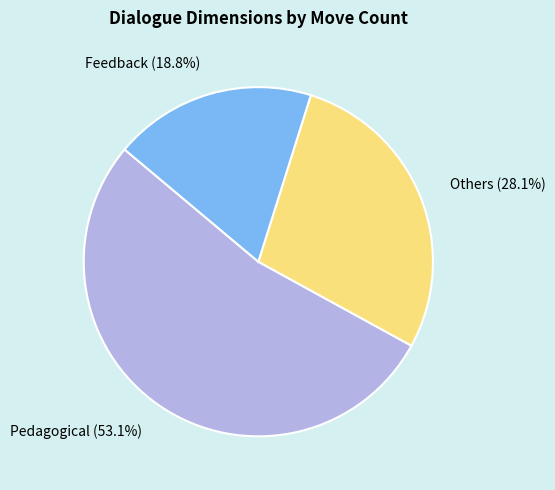

Rank the categories by value from highest to lowest.

Pedagogical, Others, Feedback